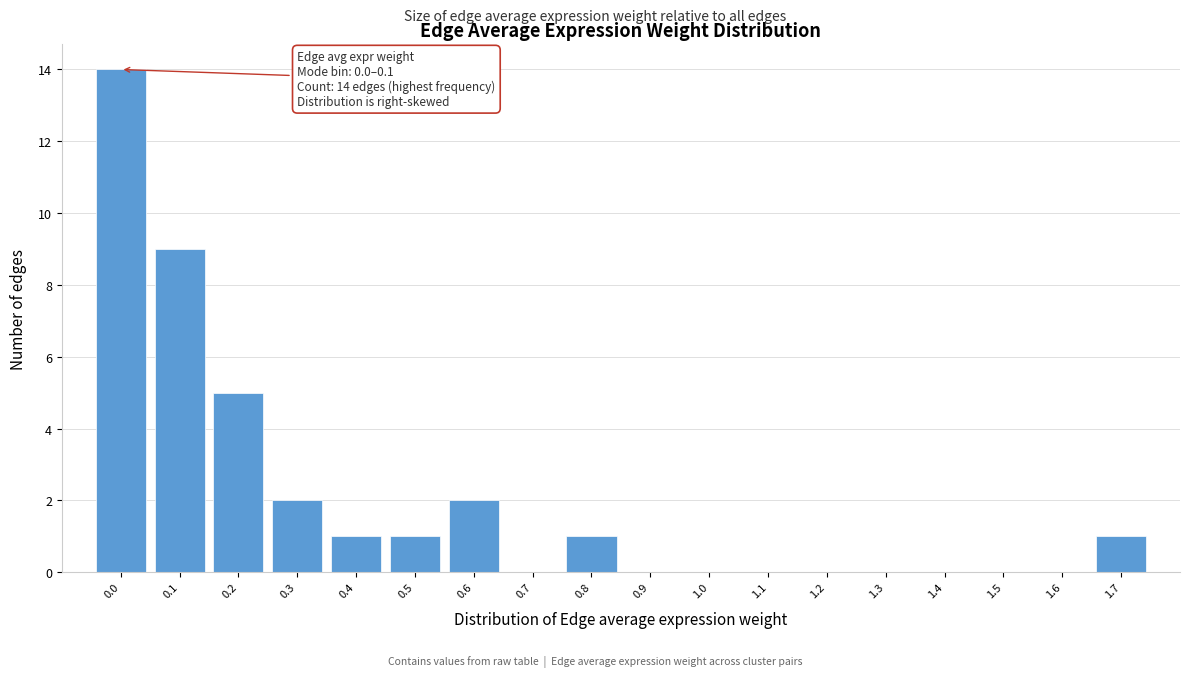

Reading left to right, what are all the values shown in this chart?

0.0=14	0.1=9	0.2=5	0.3=2	0.4=1	0.5=1	0.6=2	0.7=0	0.8=1	0.9=0	1.0=0	1.1=0	1.2=0	1.3=0	1.4=0	1.5=0	1.6=0	1.7=1